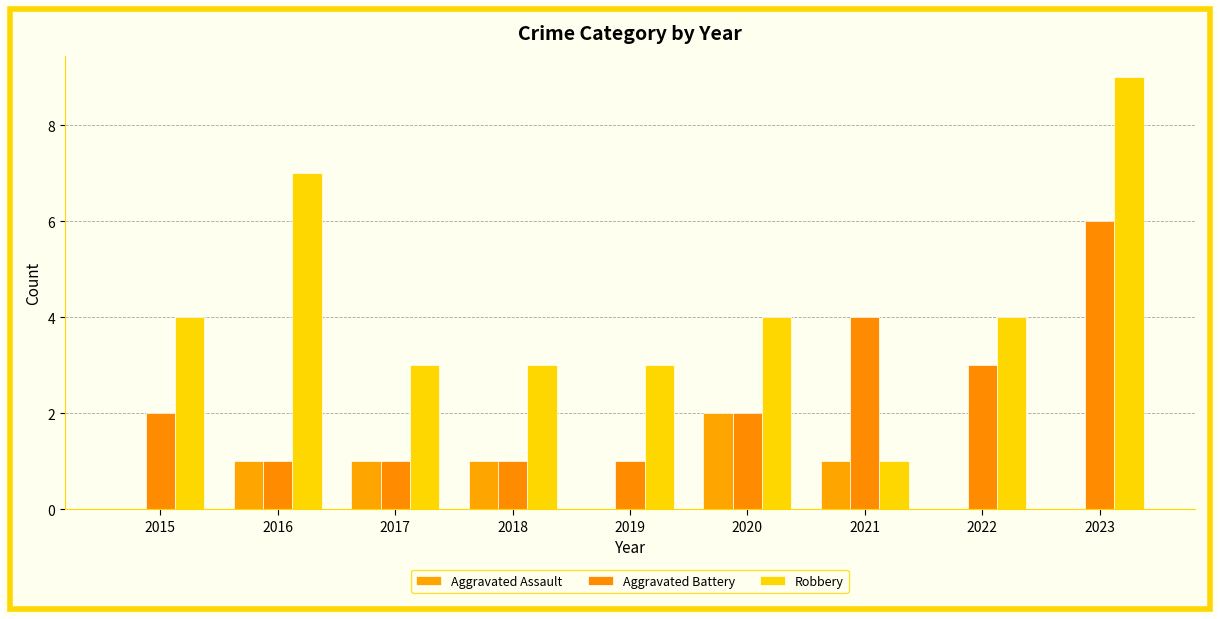

How many groups of bars are there?

9